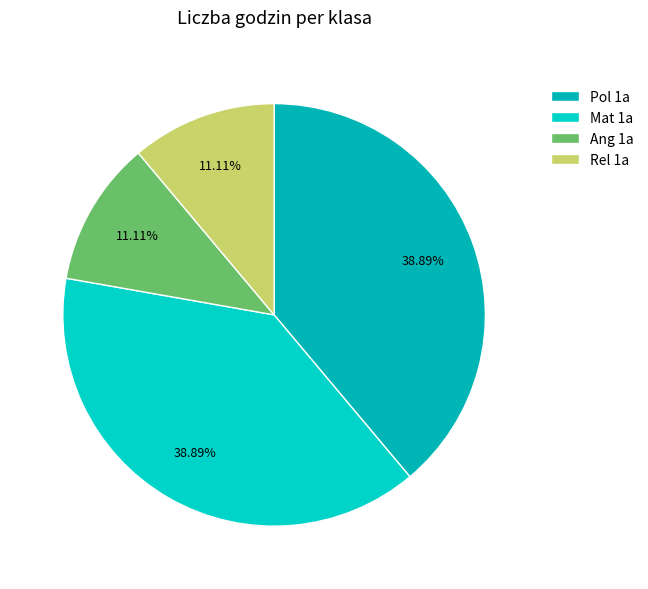

To the nearest percent, what percentage of the pie is Ang 1a?

11%